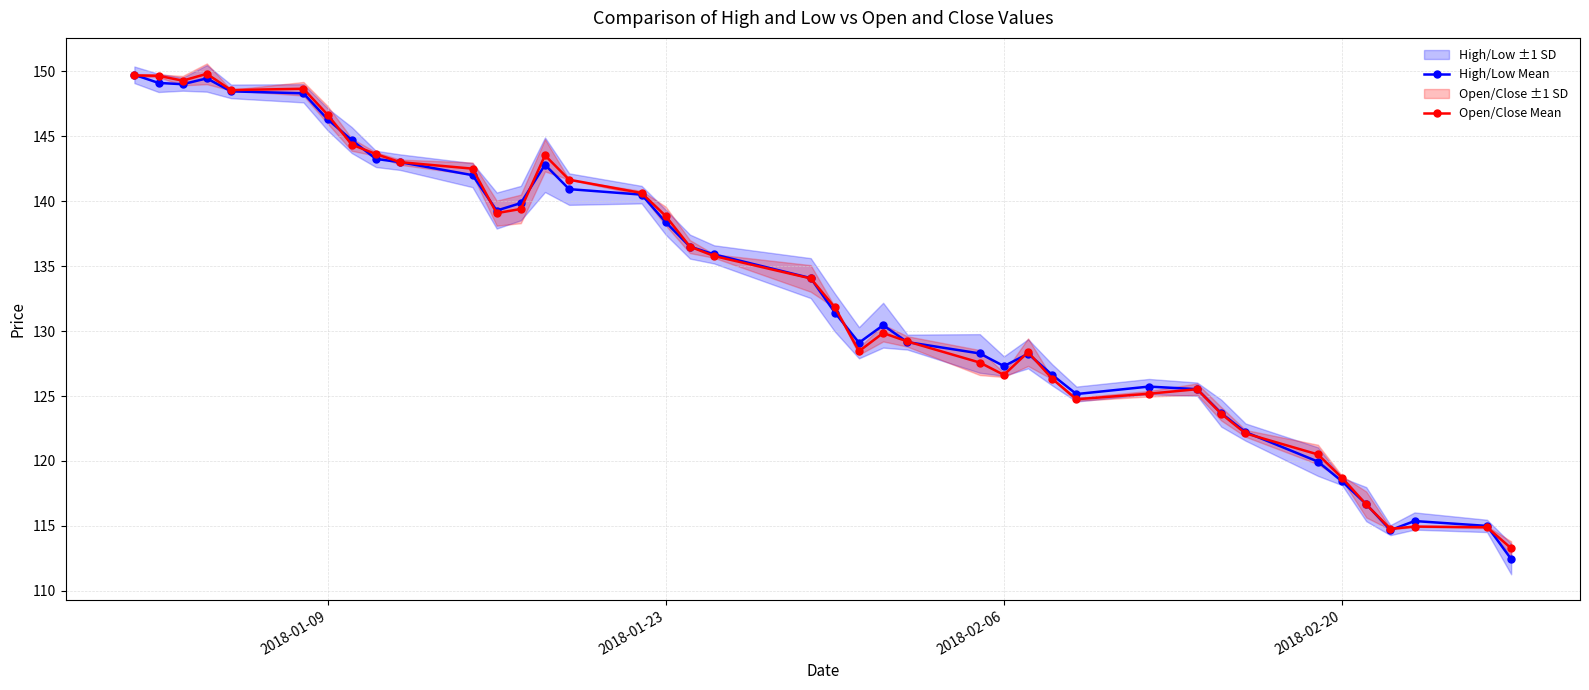

At how many categories does at least one series exceed 129?

24